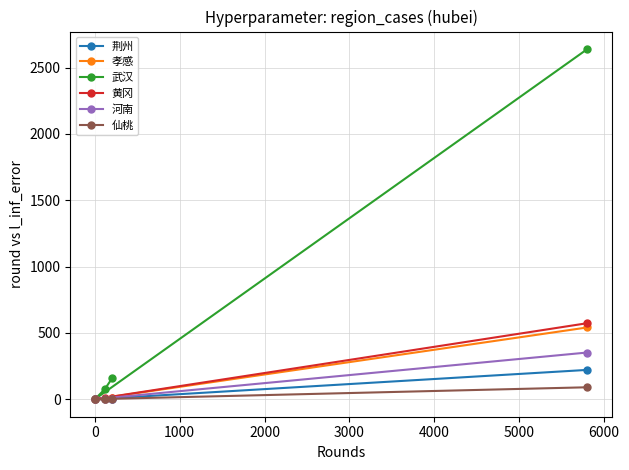

Which series has the largest range (max minus min)?

武汉